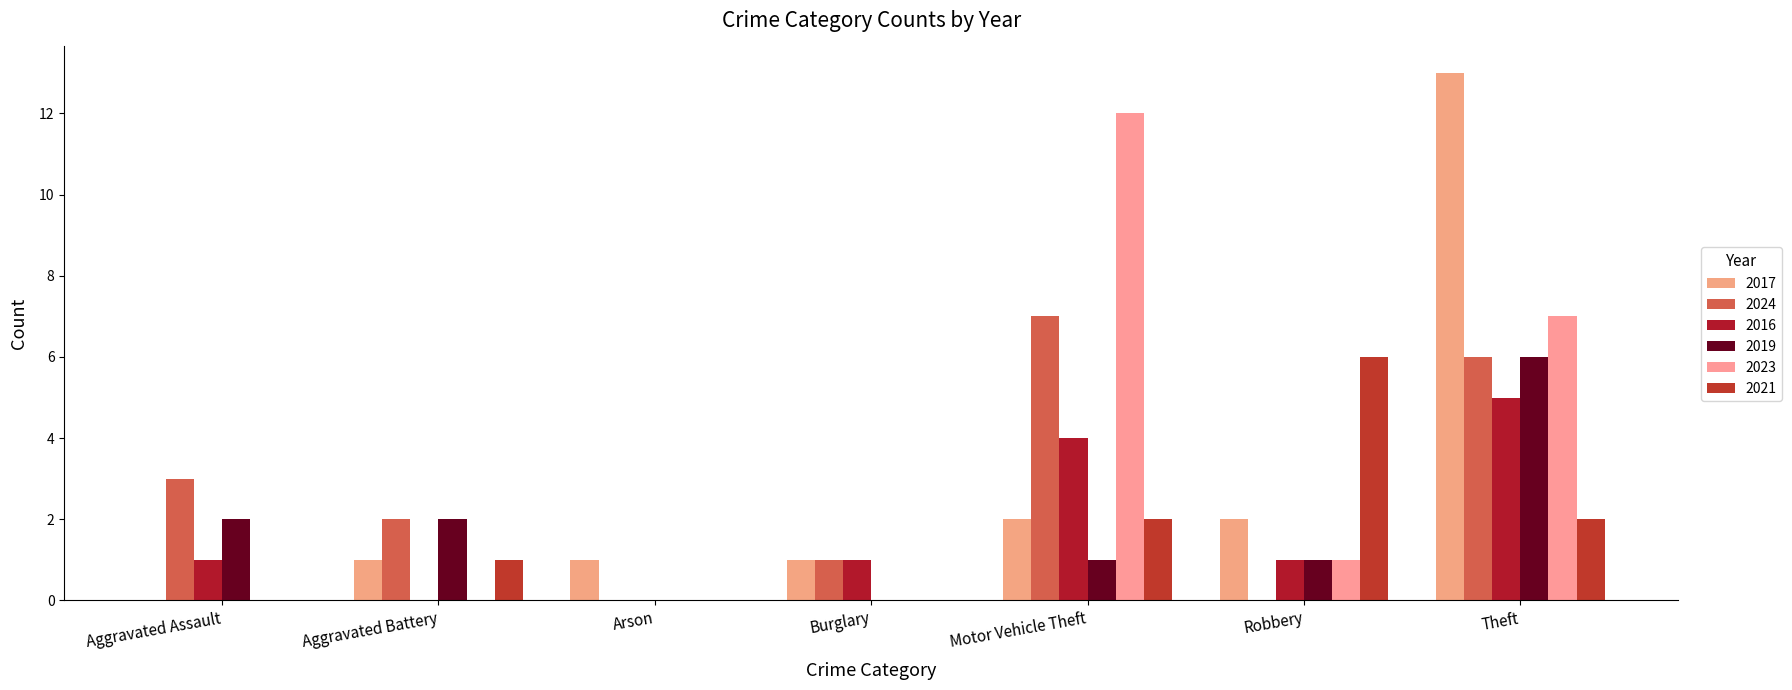

How many groups of bars are there?

7